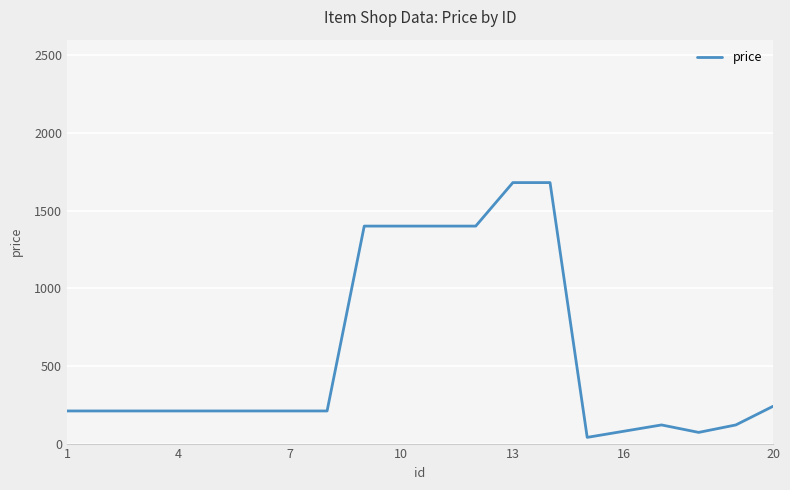

What is the greatest value displayed?

1680